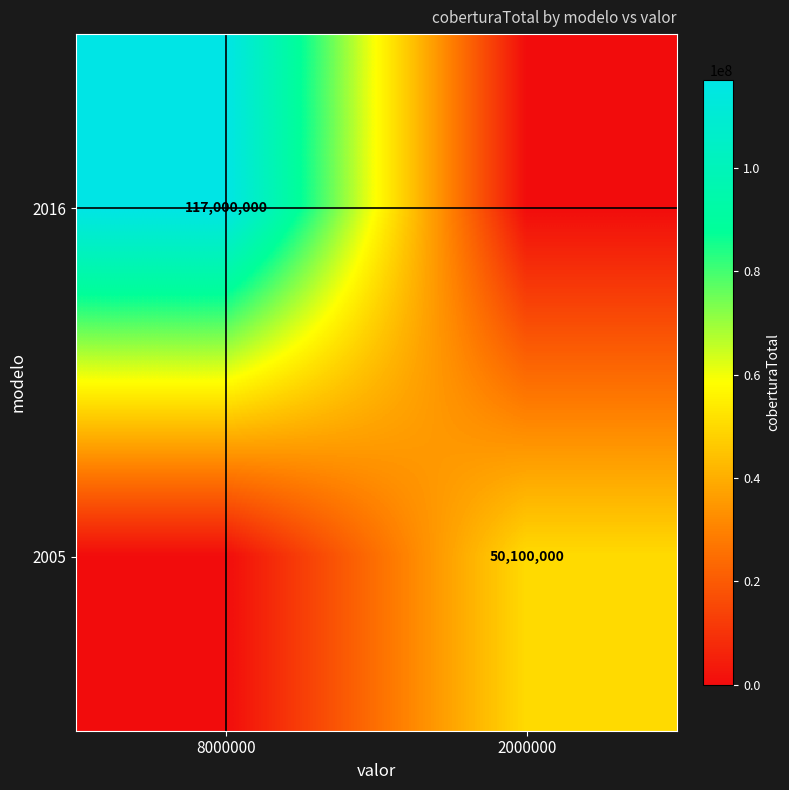

Is it true that 2016 equals 177701602 at 8000000?

False